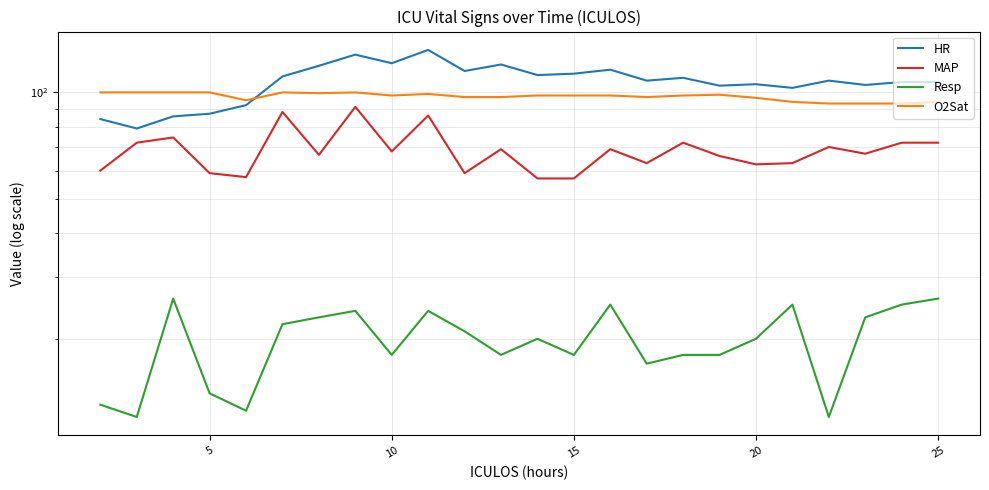

True or false: Resp and HR cross at least once.

False